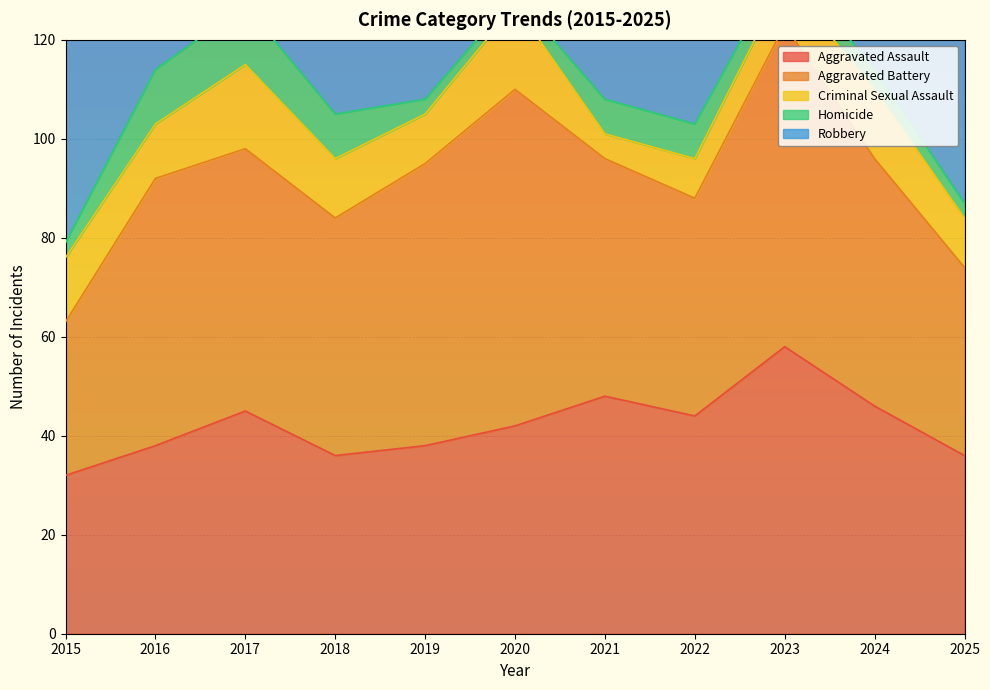

At which category is the sum across all series the highest?

2017